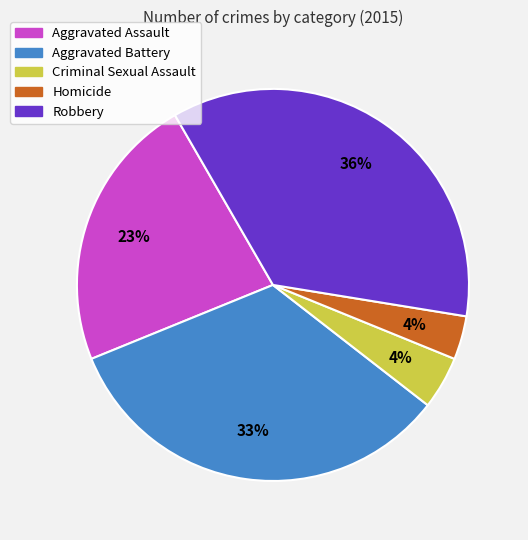

Between Robbery and Homicide, which is larger?

Robbery